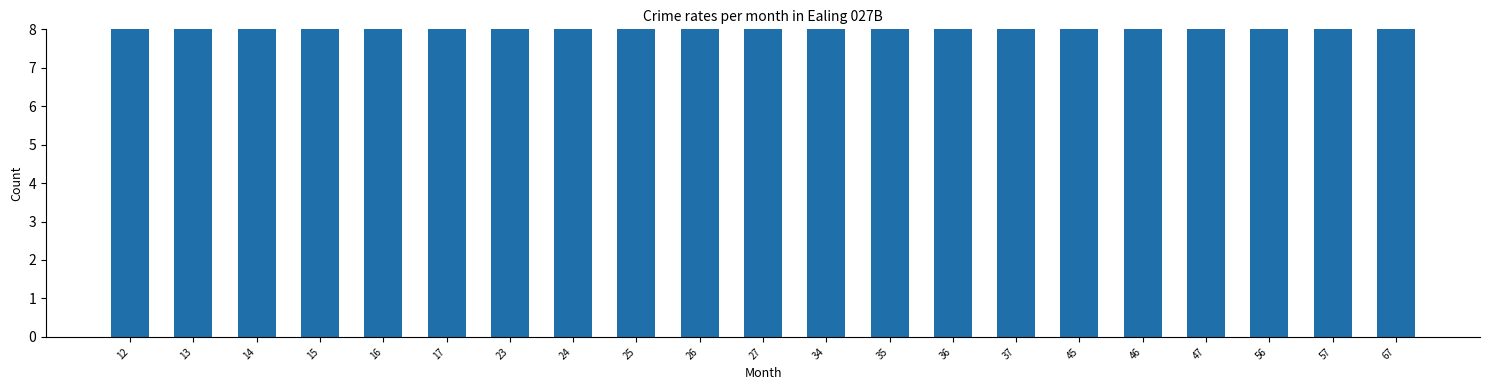

Rank the categories by value from highest to lowest.

67, 57, 56, 34, 47, 46, 45, 23, 24, 37, 36, 35, 27, 26, 25, 14, 13, 12, 17, 16, 15